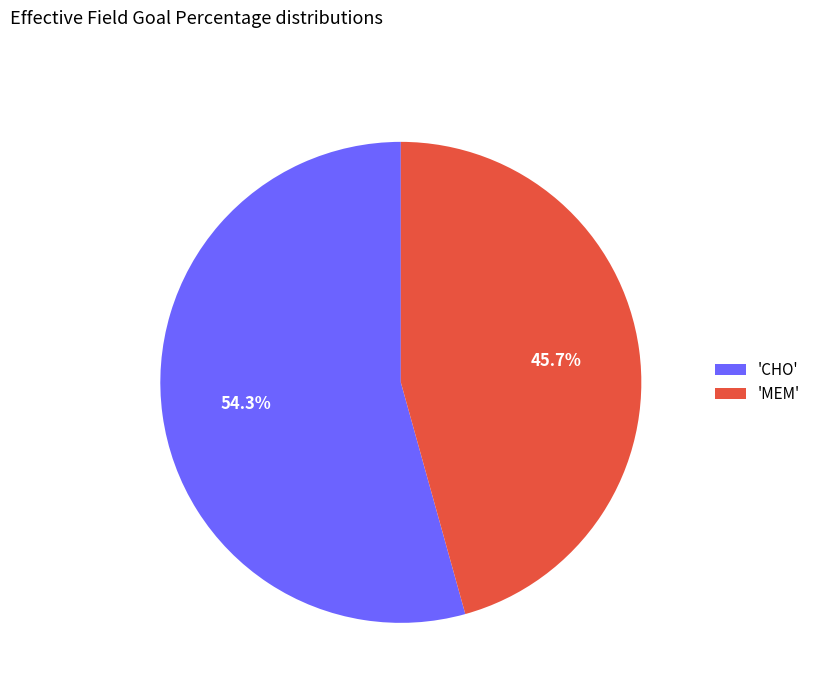

Rank the categories by value from highest to lowest.

'CHO', 'MEM'